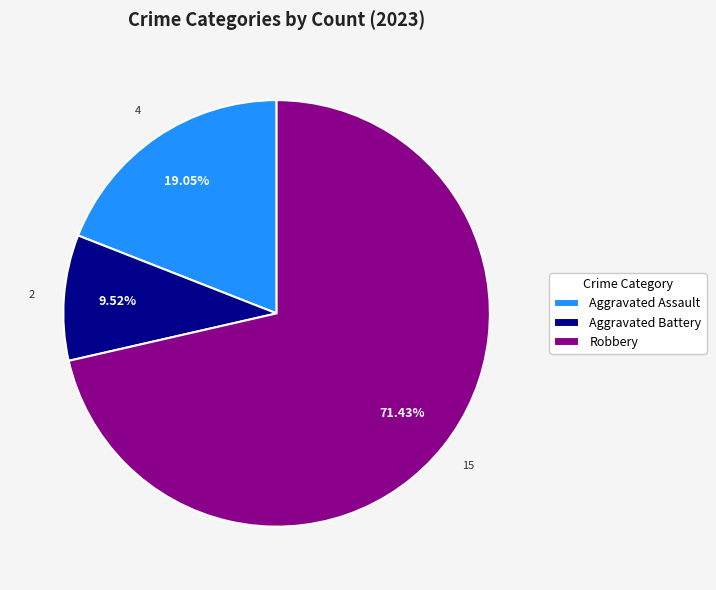

Does any single category account for the majority?

Yes